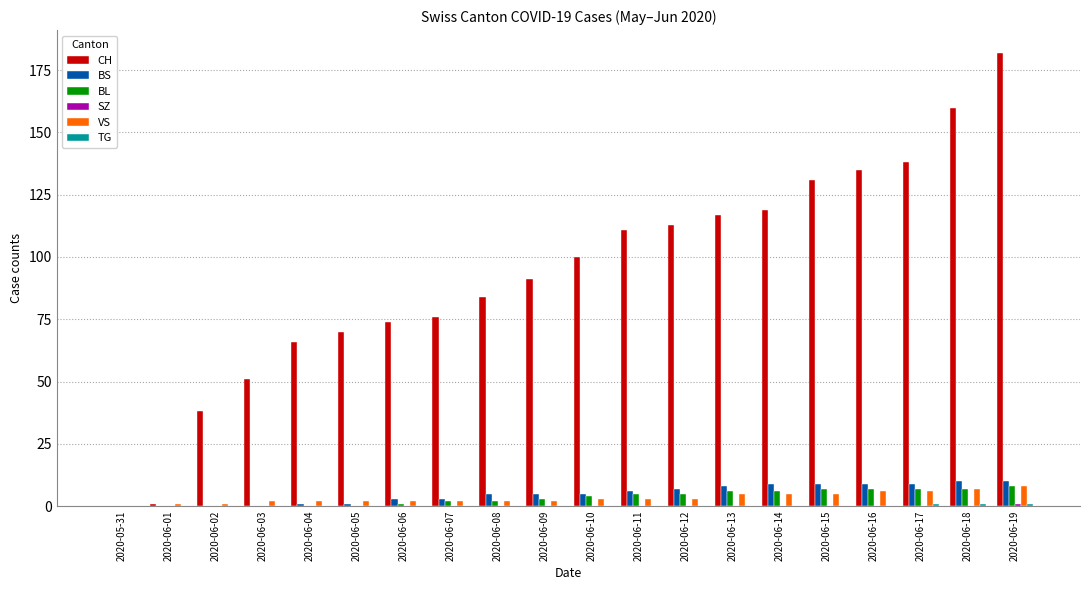

True or false: CH has a value of 70 at 2020-06-05.

True